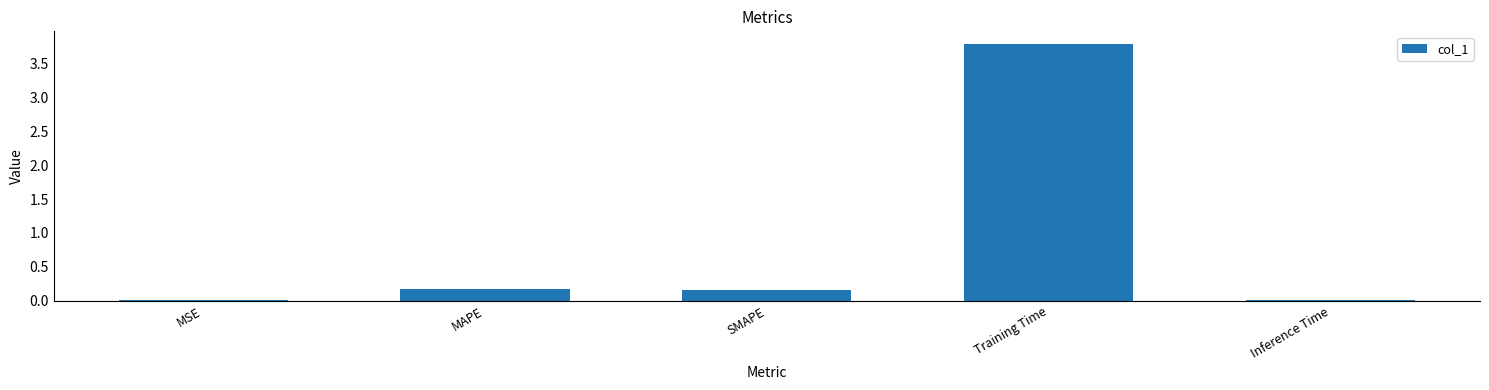

Is it true that the value at MAPE is 0.2?

True